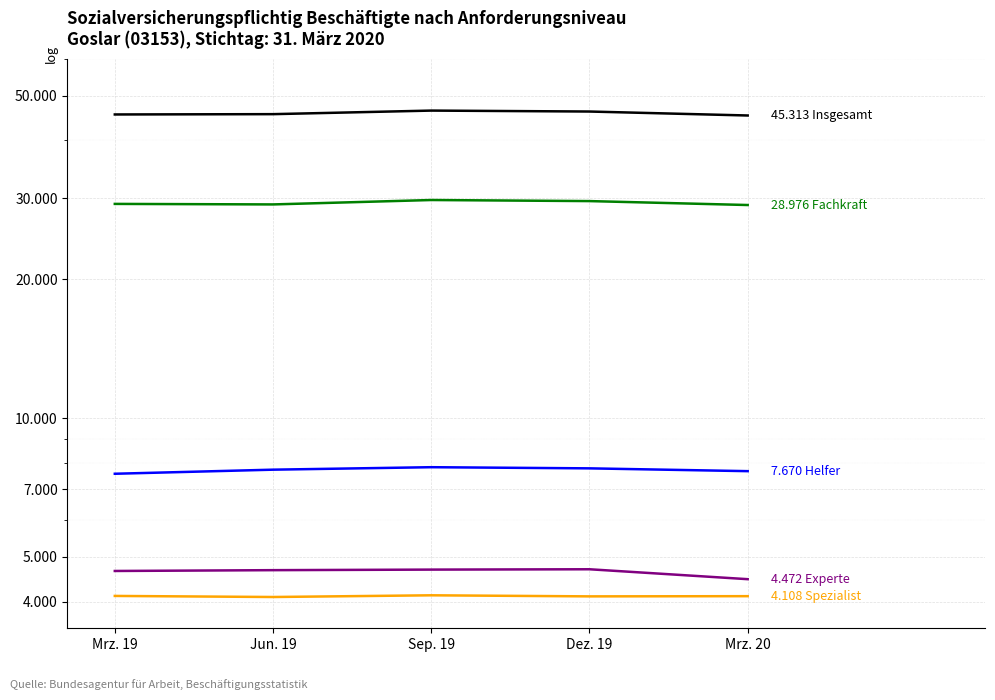

True or false: Helfer and Spezialist cross at least once.

False